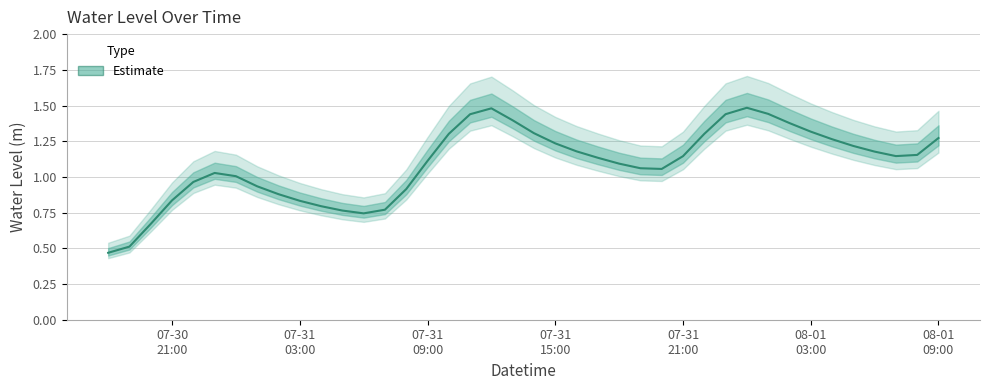

Reading left to right, list all the values displayed in this chart.

0.5	0.5	0.7	0.8	1.0	1.0	1.0	0.9	0.9	0.8	0.8	0.8	0.7	0.8	0.9	1.1	1.3	1.4	1.5	1.4	1.3	1.2	1.2	1.1	1.1	1.1	1.1	1.1	1.3	1.4	1.5	1.4	1.4	1.3	1.3	1.2	1.2	1.1	1.2	1.3